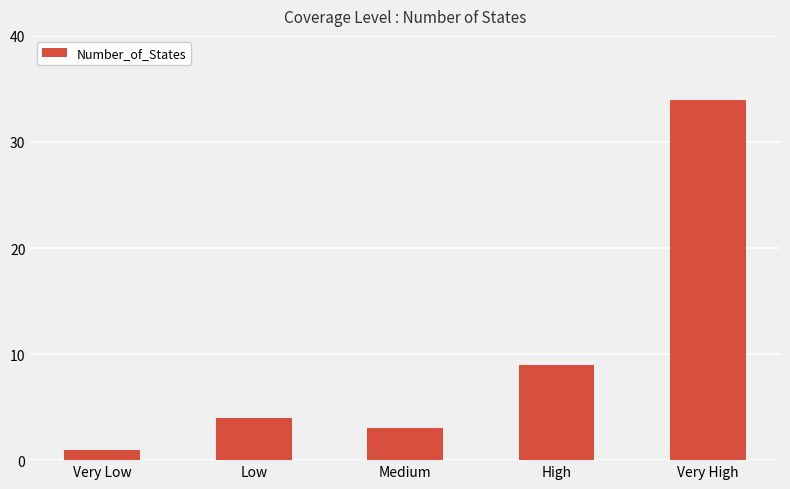

Reading left to right, transcribe all the data shown in this chart.

Very Low=1	Low=4	Medium=3	High=9	Very High=34